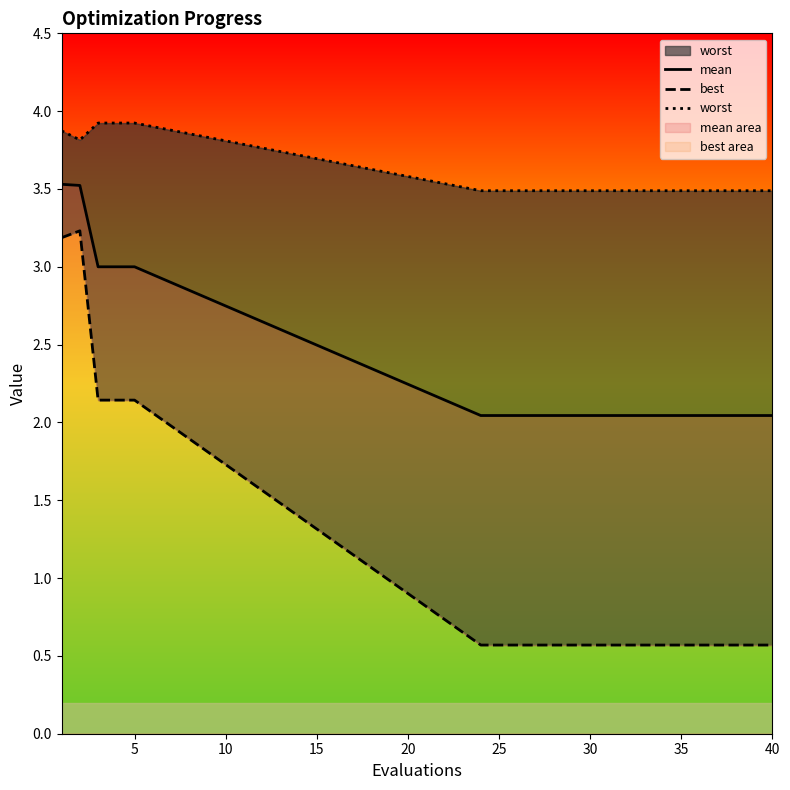

True or false: mean has a value of 2.0 at 30.

True